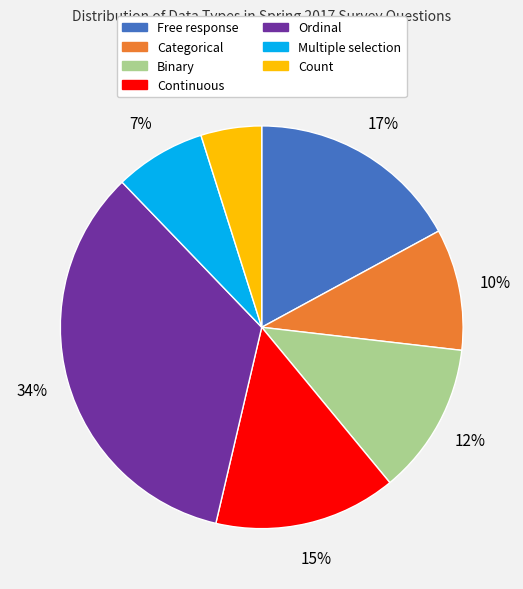

What percentage is the Count slice, to the nearest percent?

5%